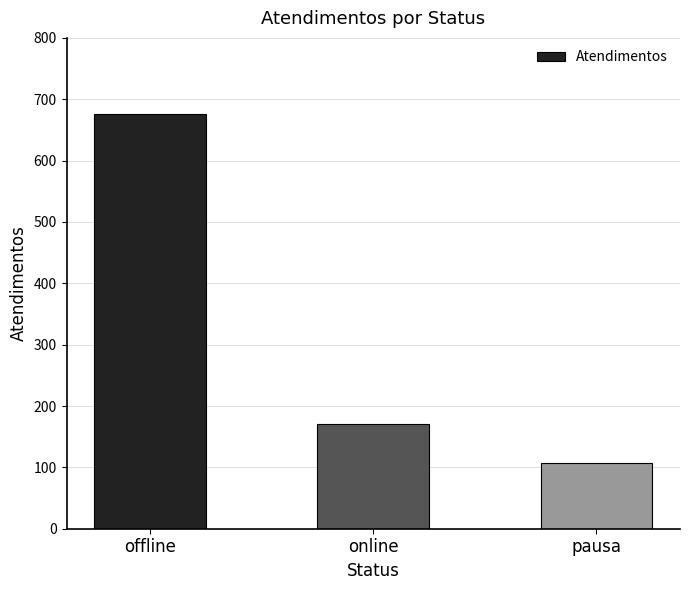

How many bars are there in total?

3